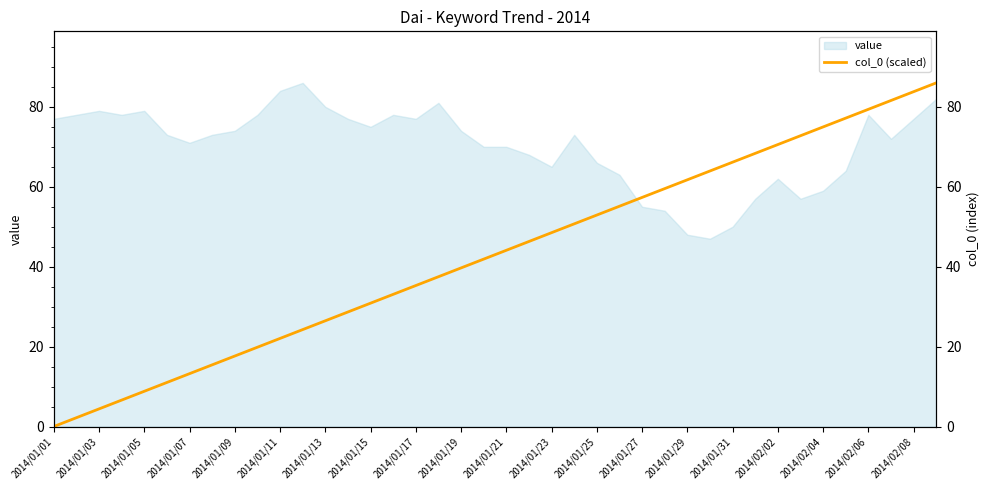

The value of value at 2014/02/02 is 37. True or false?

False